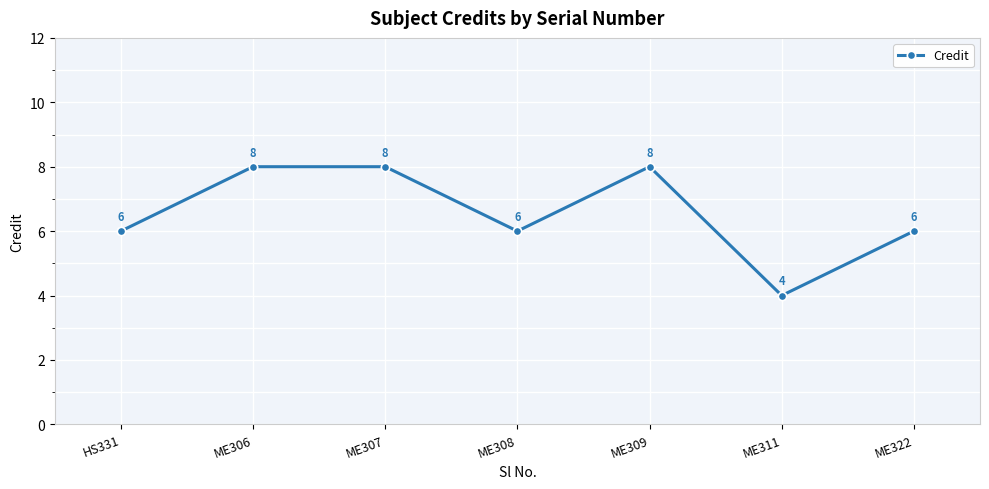

How many interior local valleys (lower than both neighbors) does the data have?

2